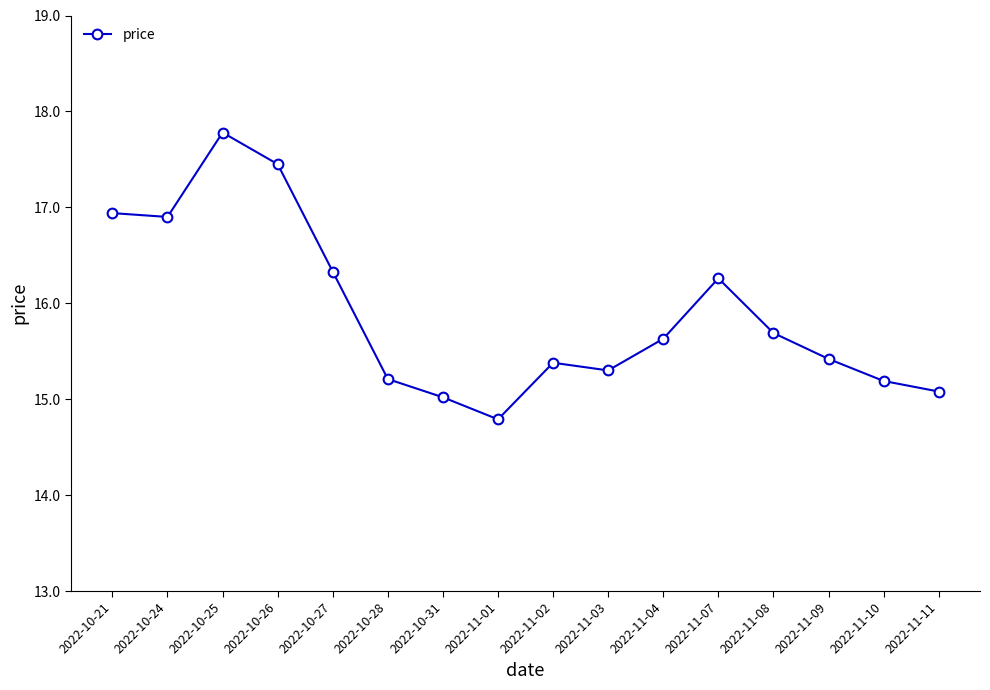

Where is the first local maximum?

2022-10-25